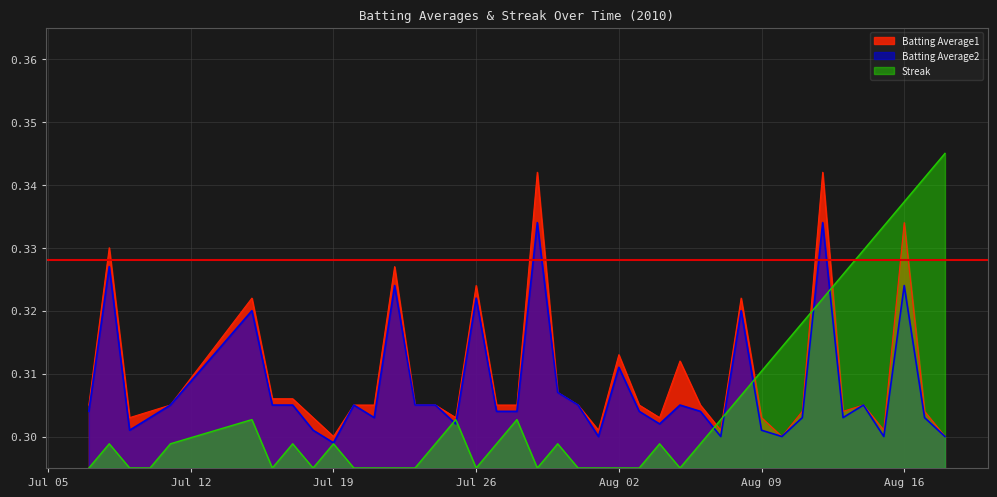

The Batting Average1 series shows 0.5 at Aug 16. True or false?

False